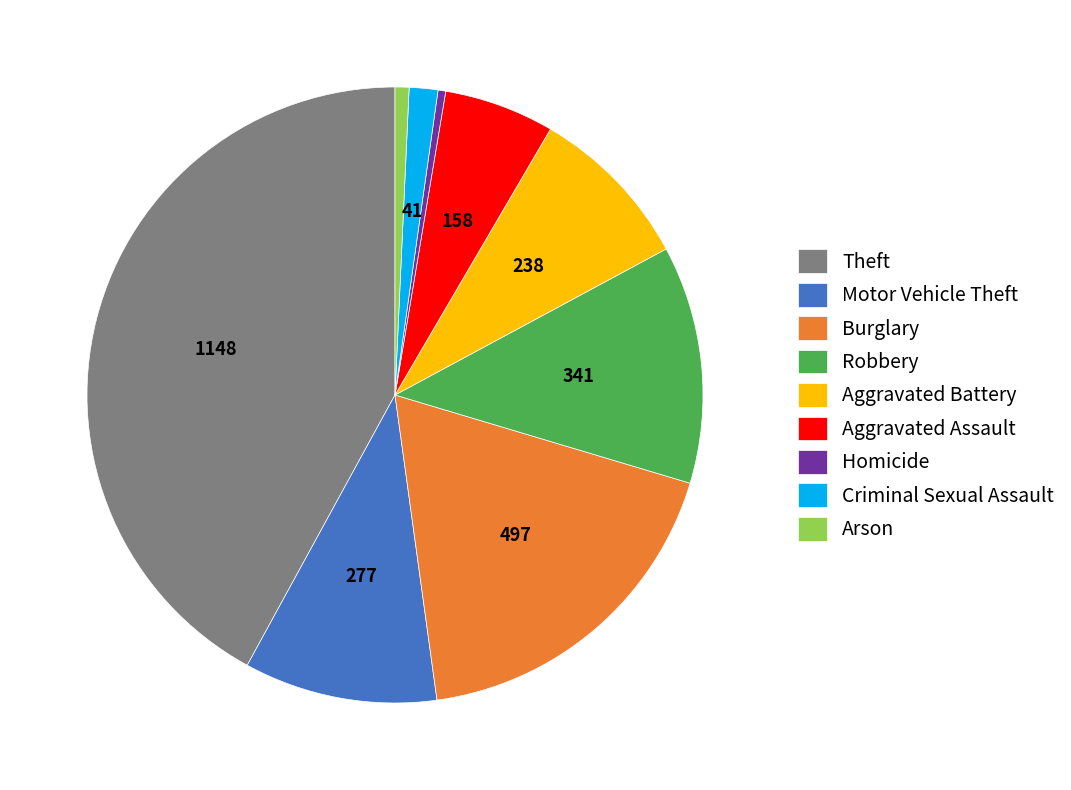

Is it true that Theft is 42% of the pie?

True